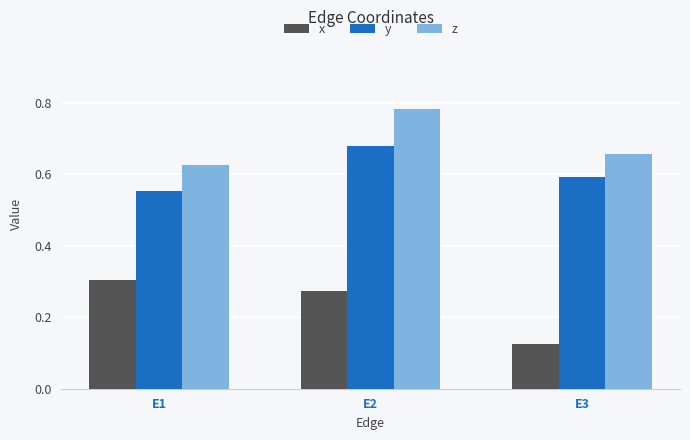

Where is y nearest to the value 0?

E1